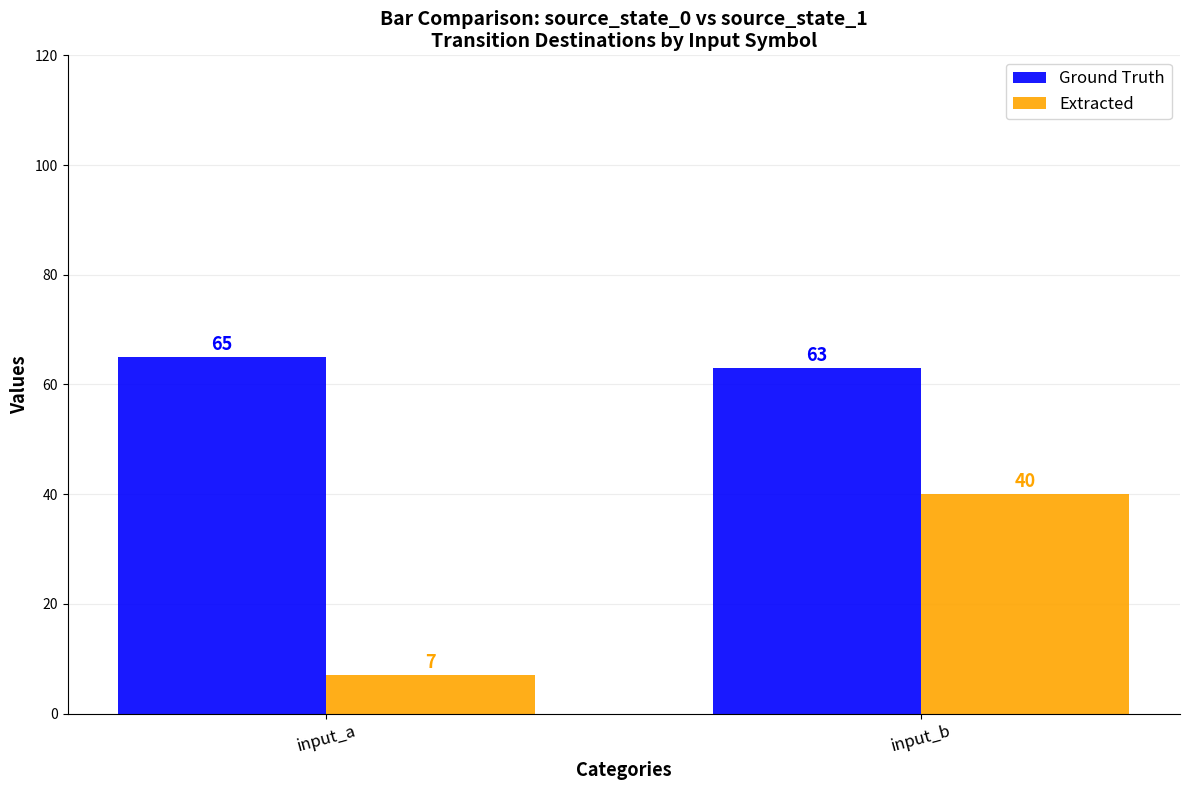

At which label is Extracted closest to 23?

input_a